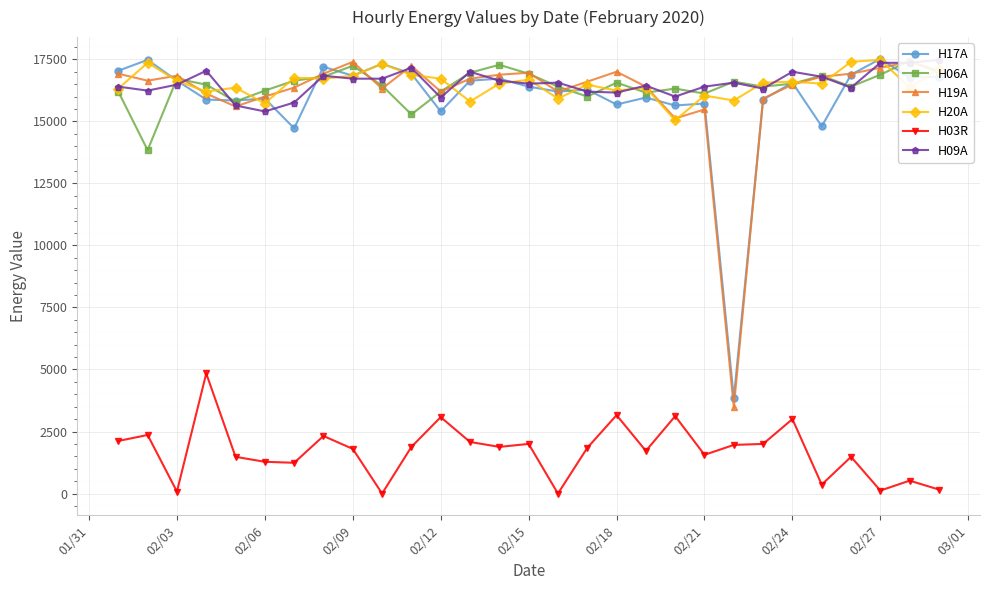

True or false: H17A has more than 1 interior local peaks.

True